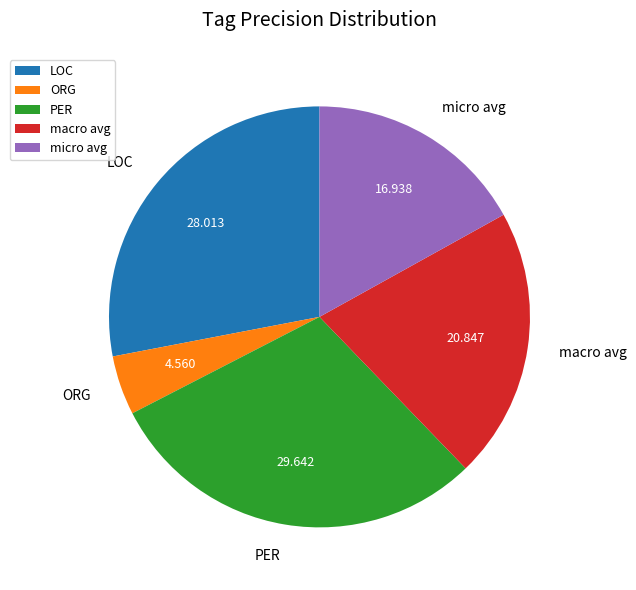

True or false: PER accounts for 30% of the total.

True